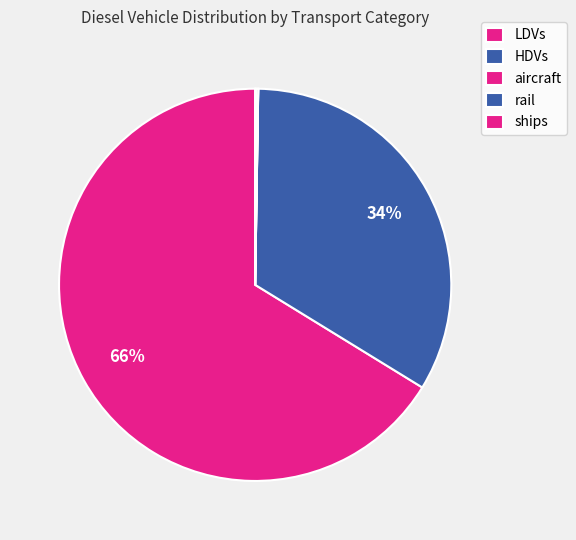

How many segments does this pie chart have?

5